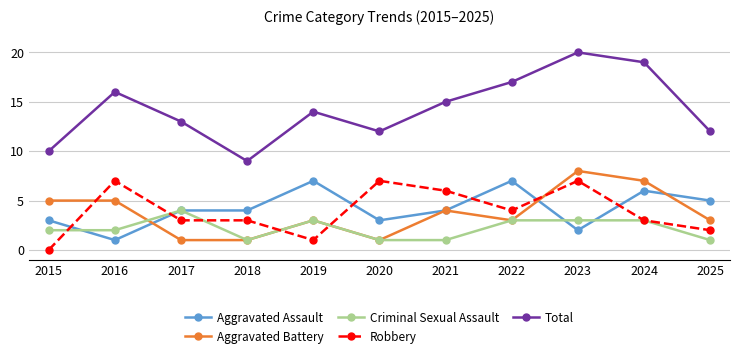

True or false: Robbery has a value of 3 at 2018.

True